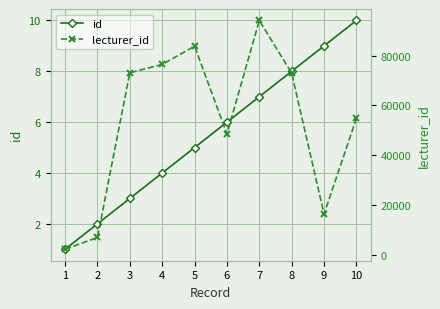

What is the difference between the lecturer_id values at 5 and 6?

35246